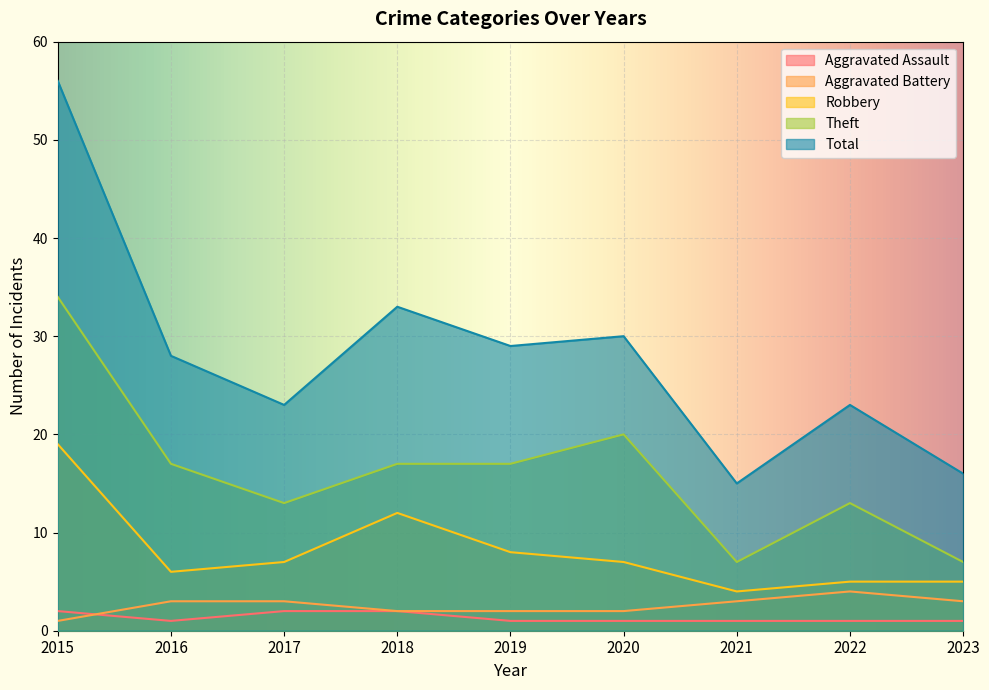

Which label corresponds to the smallest value in the chart?

2016